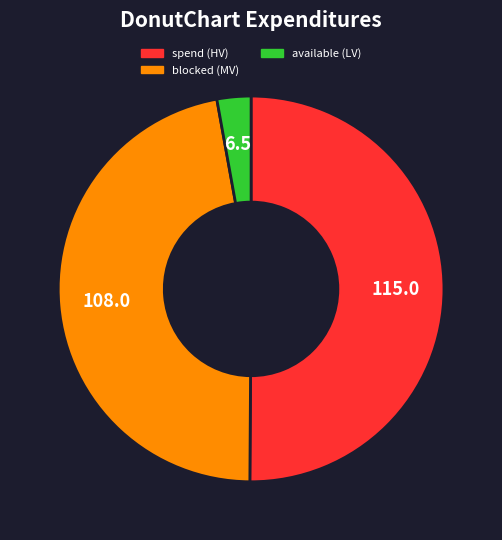

How many slices are in this pie chart?

3